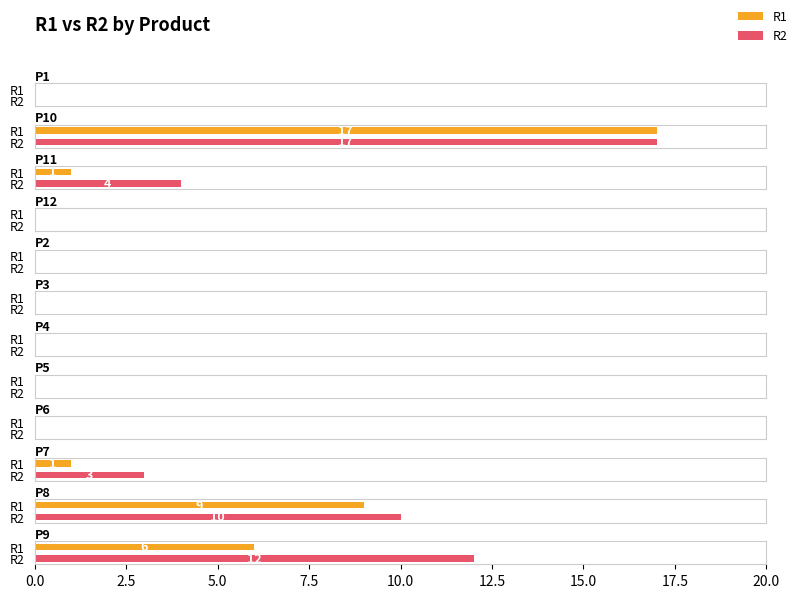

List the series in order of their overall mean, lowest first.

R1, R2